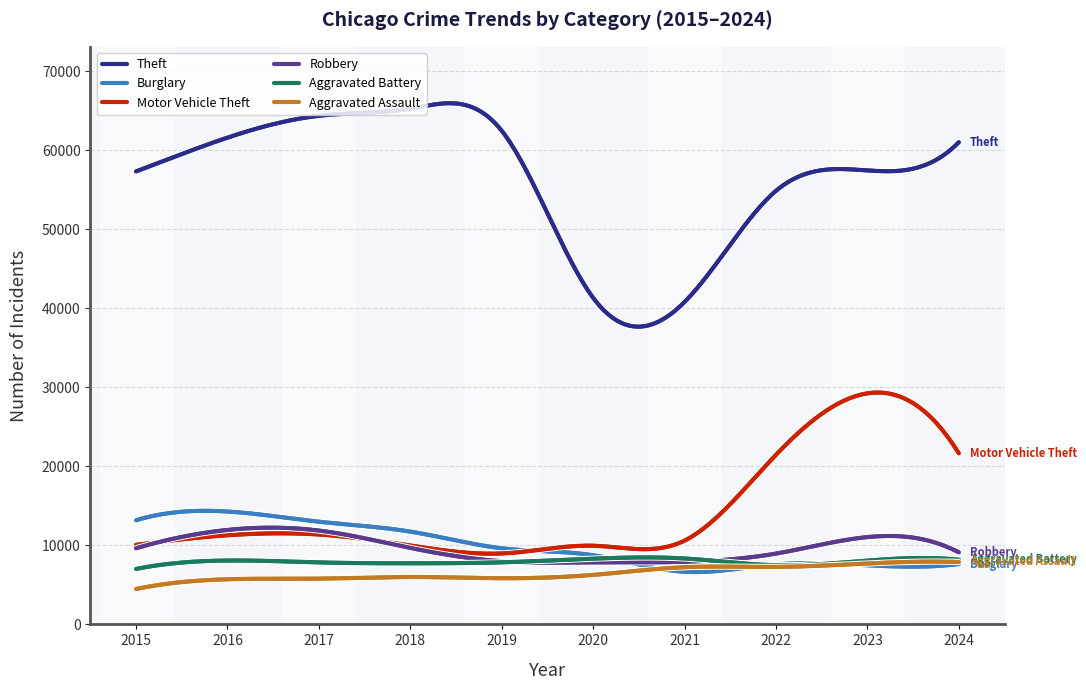

Which series has the largest range (max minus min)?

Theft